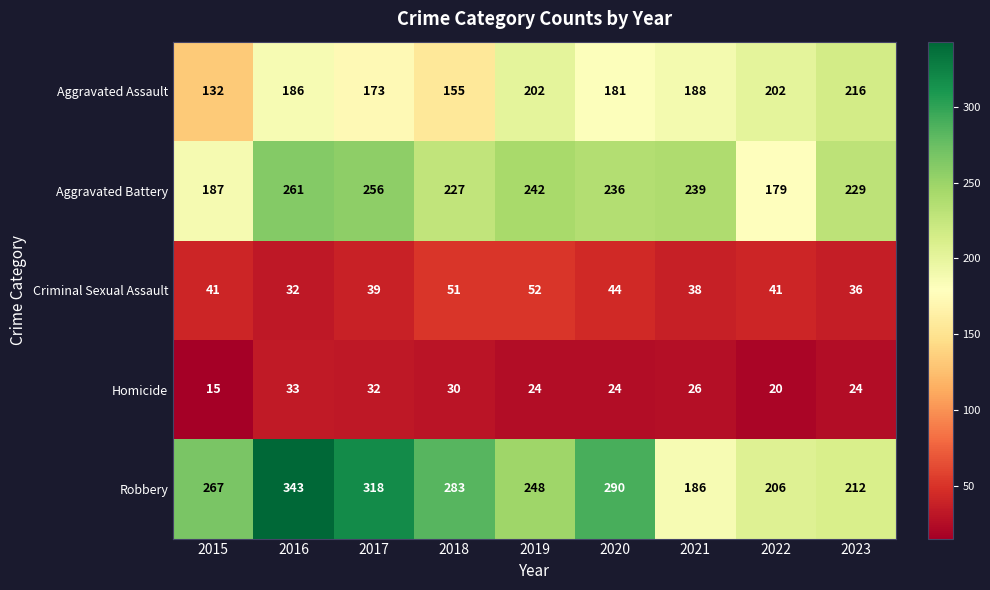

What is the lowest value of the Aggravated Battery series?

179